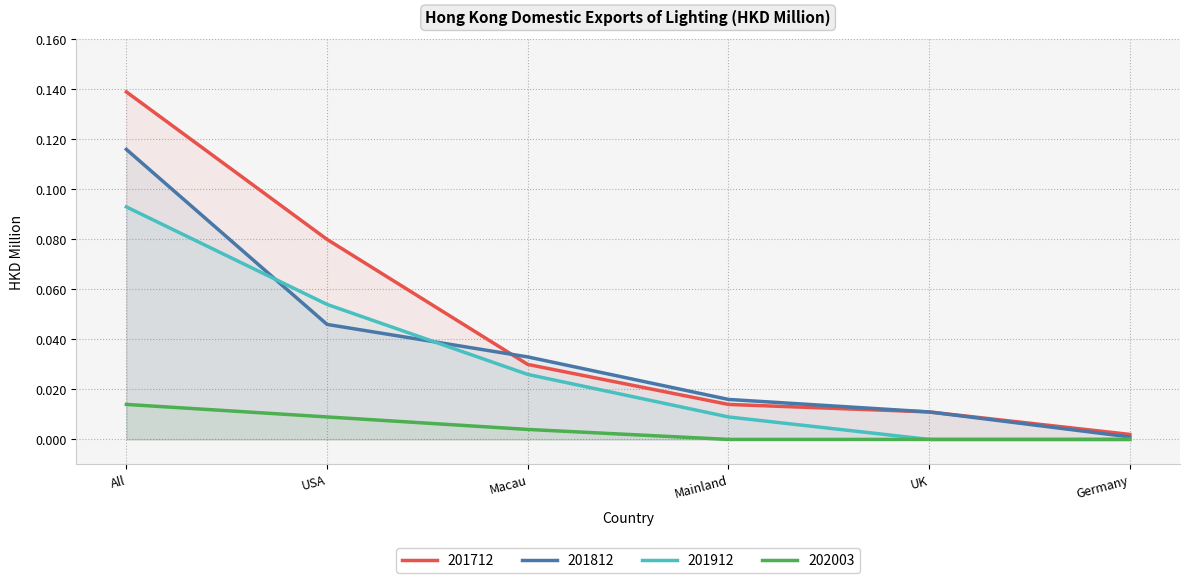

What are all the series names shown in the legend?

201712, 201812, 201912, 202003